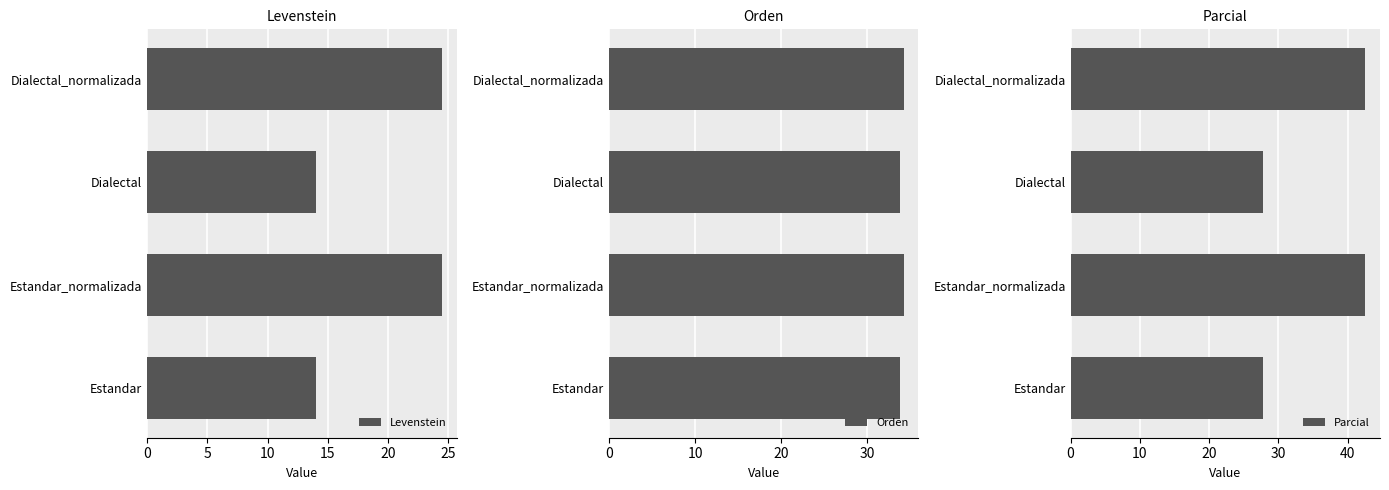

What is the difference between the Levenstein values at Dialectal and Dialectal_normalizada?

10.5